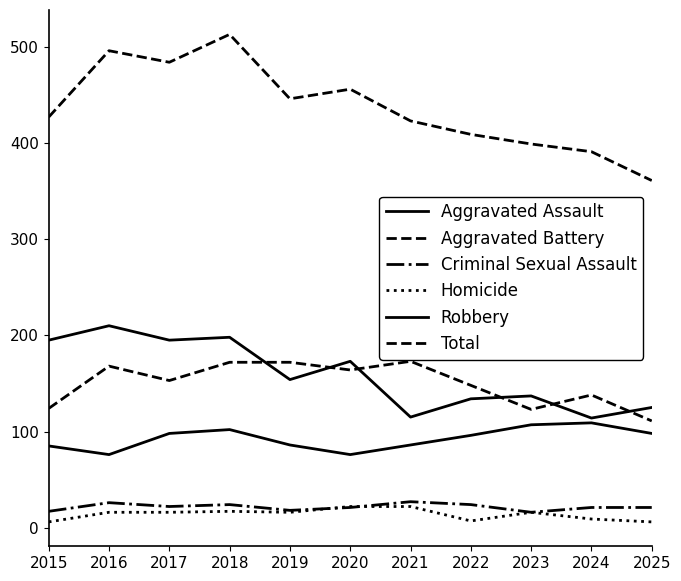

Is this an area chart (filled region under the line)?

No